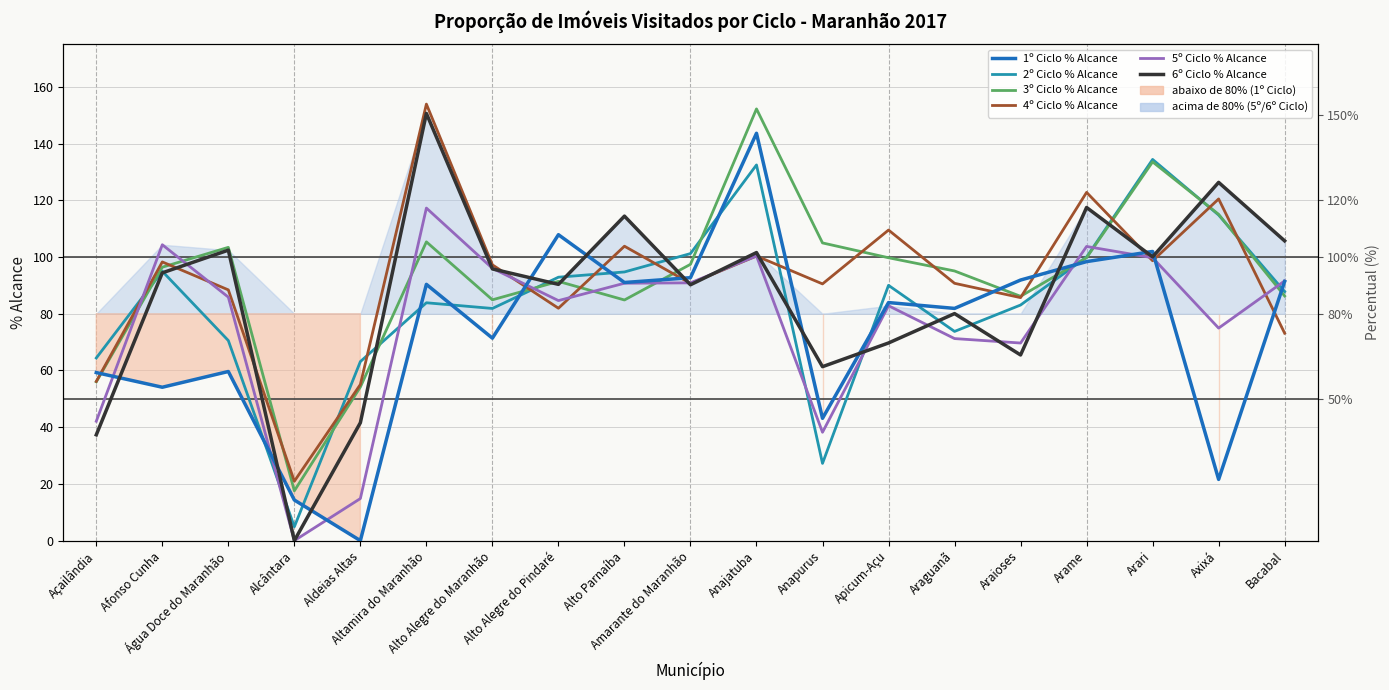

Between Arari and Alto Parnaíba, which is larger?

Arari